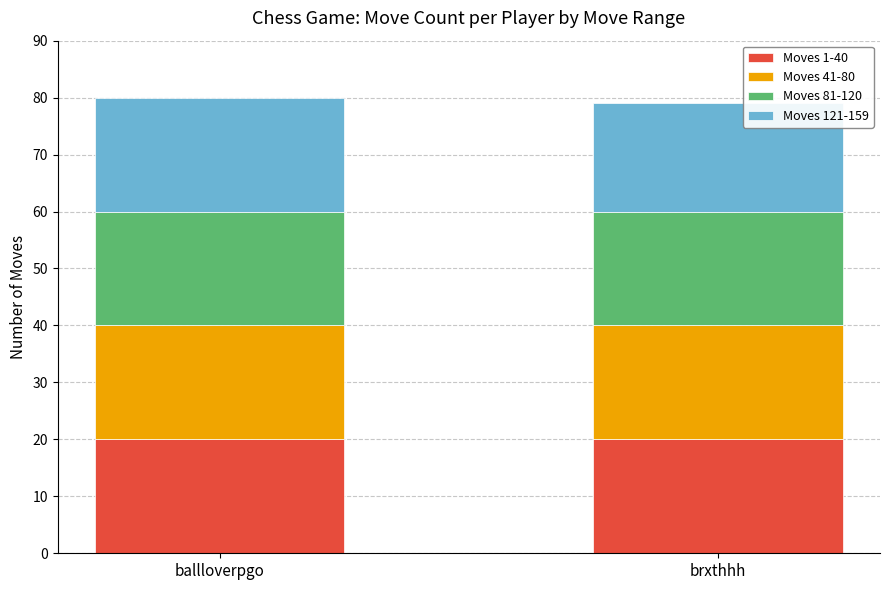

What is the average value of the Moves 1-40 series?

20